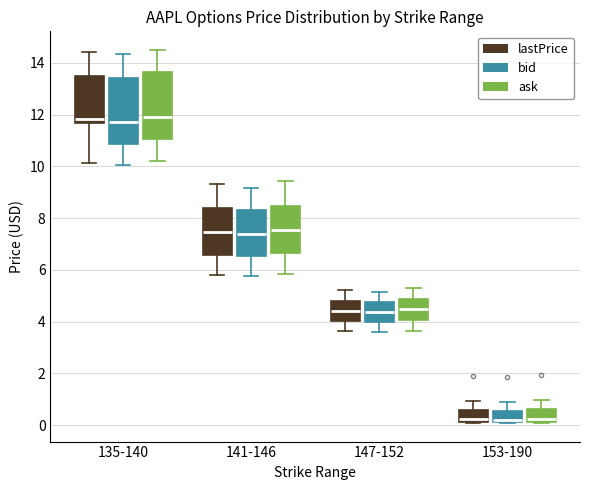

Where is the lower edge of the box for 147-152 (ask) on the y-axis? The values are not printed on the chart, so give them approximately, as read against the axis.

4.0